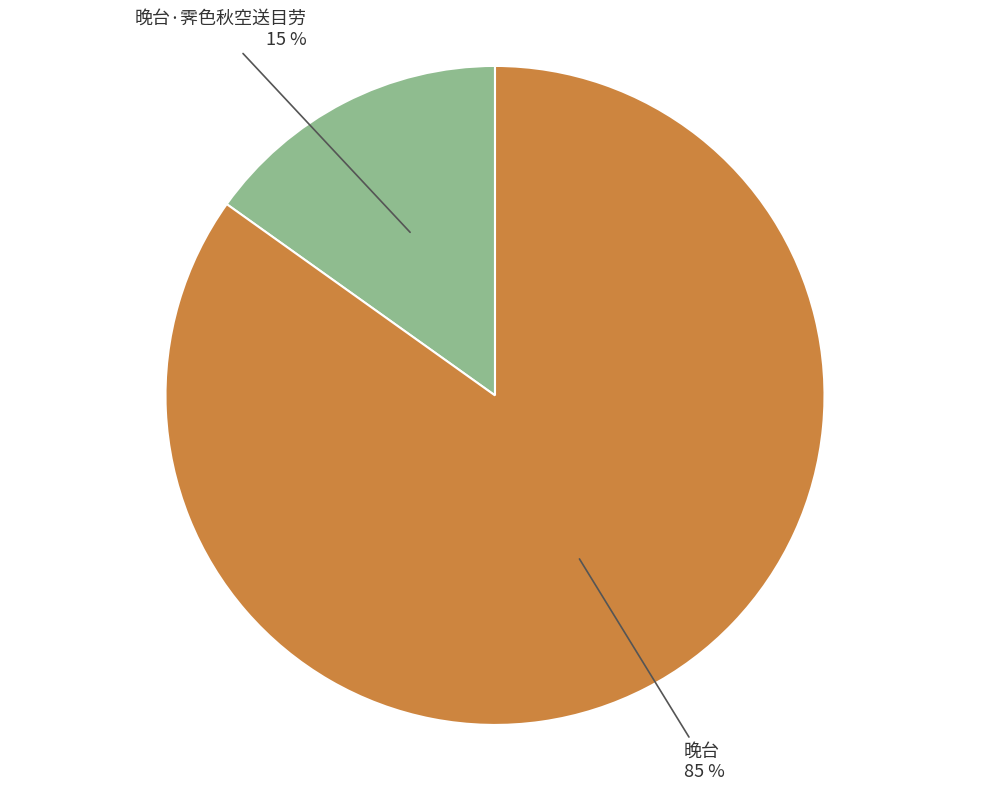

Which category has the smallest portion of the pie?

晚台·霁色秋空送目劳 15 %